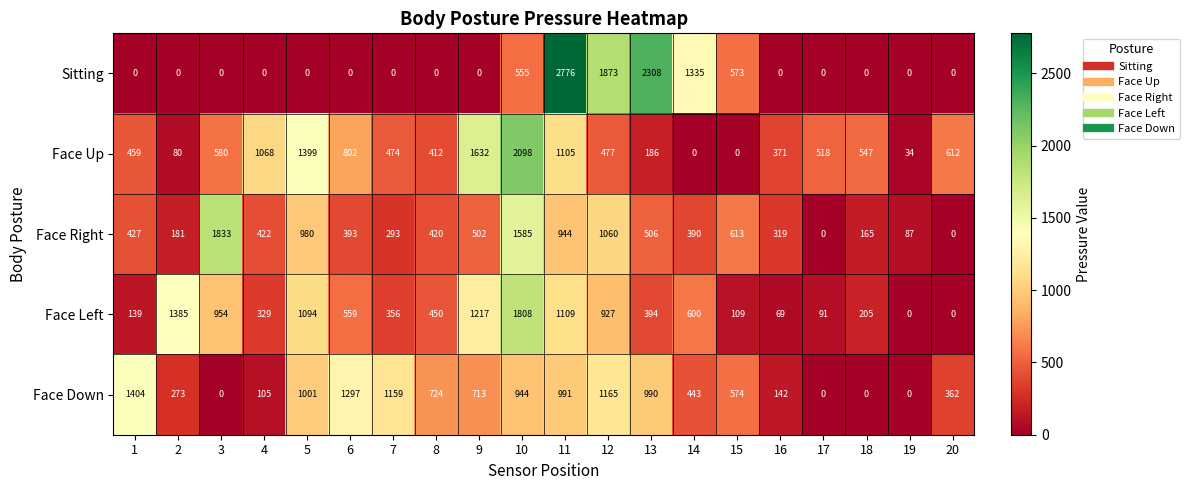

Rank the series at 16 from lowest to highest value.

Sitting, Face Left, Face Down, Face Right, Face Up